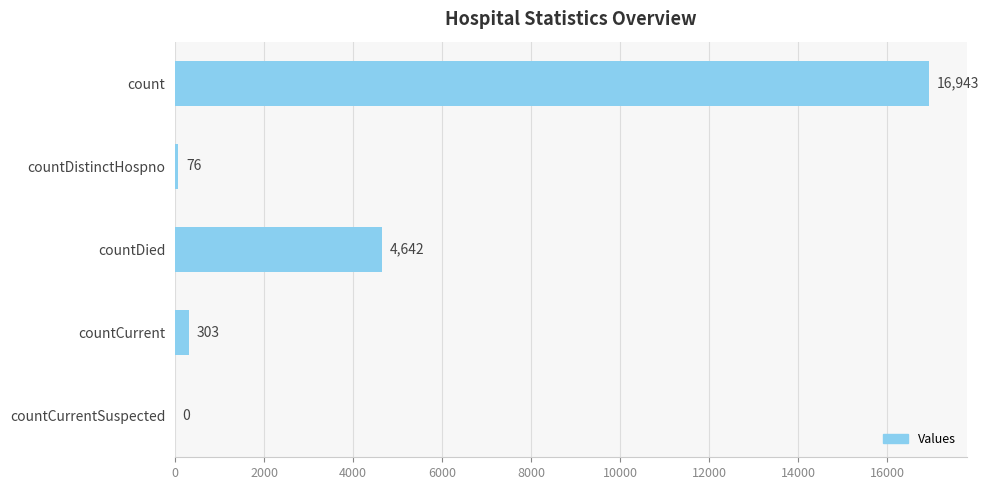

What is the ratio of the value at countCurrent to the value at countDistinctHospno?

4.0